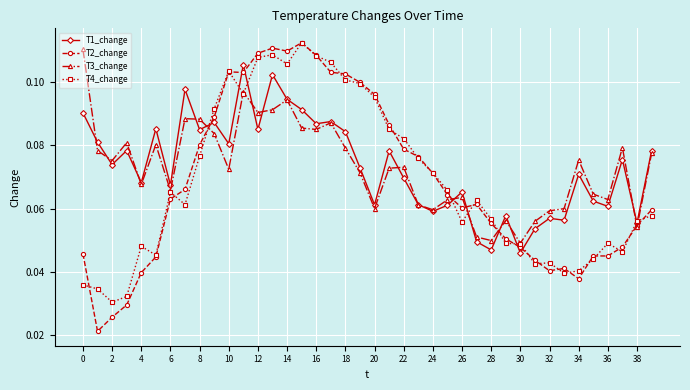

How many lines are shown in the chart?

4